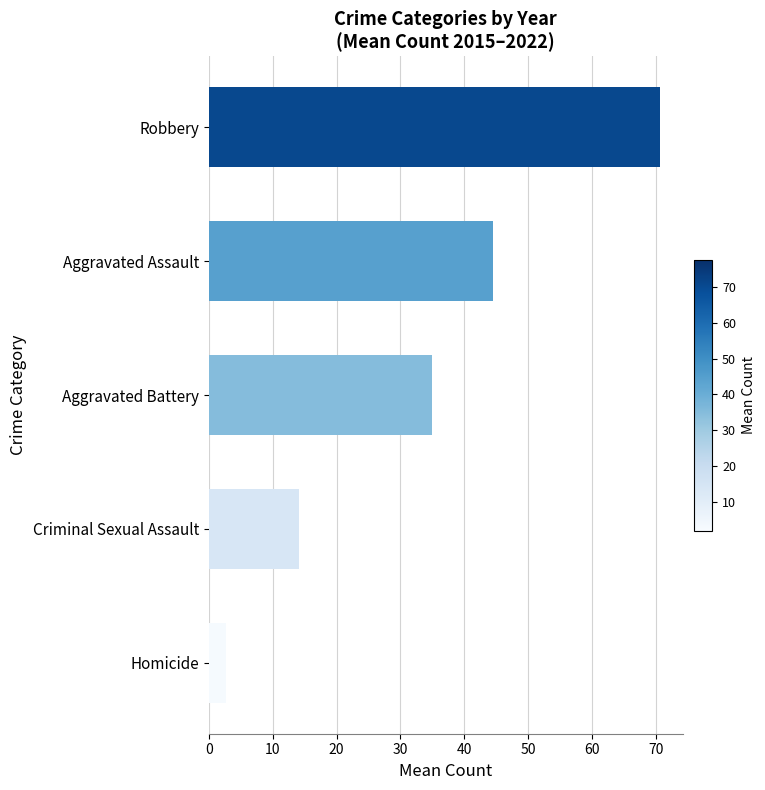

List the labels in order of value, smallest first.

Homicide, Criminal Sexual Assault, Aggravated Battery, Aggravated Assault, Robbery